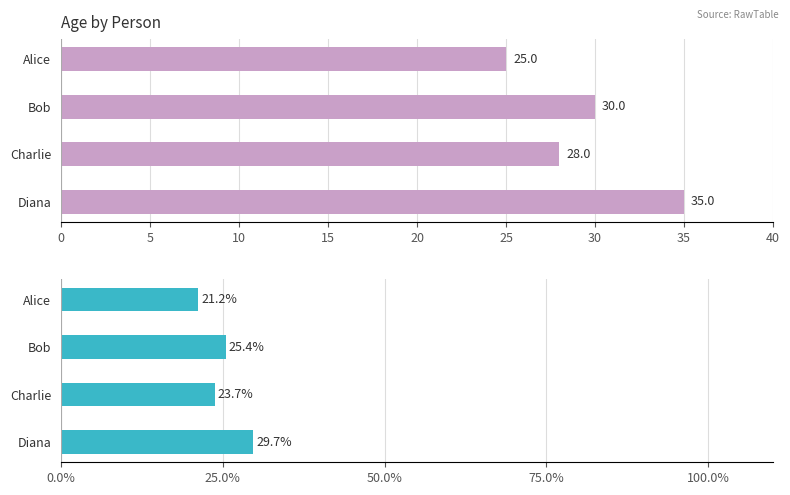

The value of Age at Alice is 44.1. True or false?

False